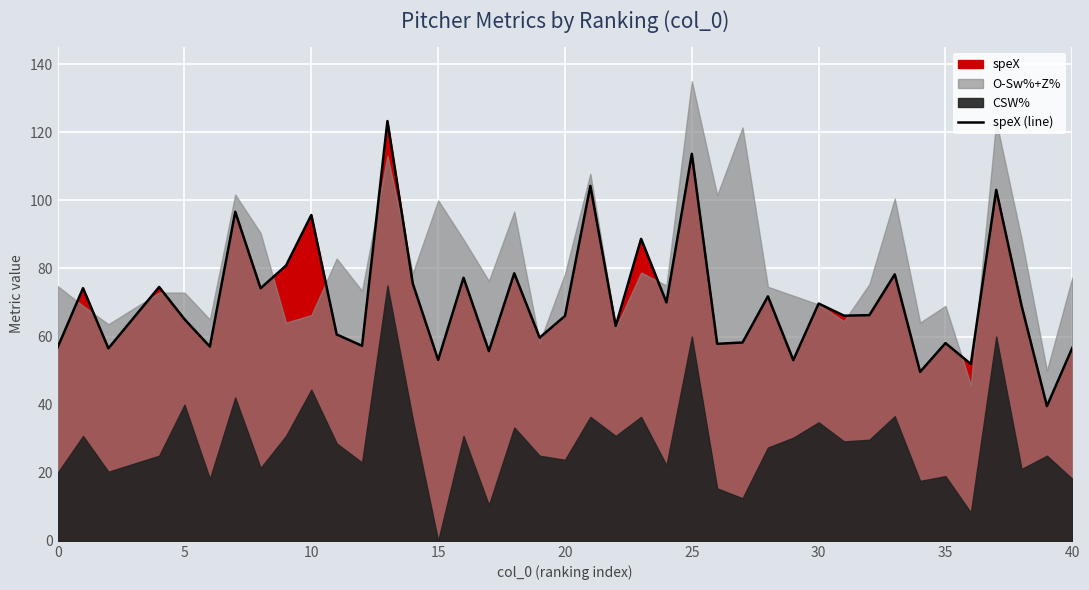

What is the maximum value for speX (line)?

123.3